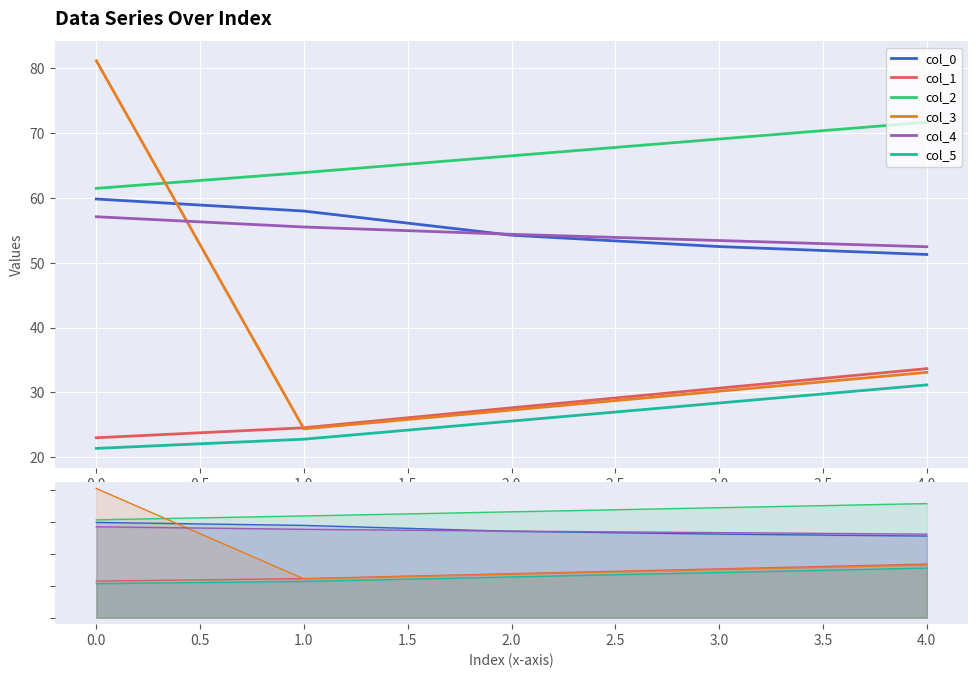

Is the value of col_4 at 0.0 greater than the value of col_0 at 2.0?

Yes